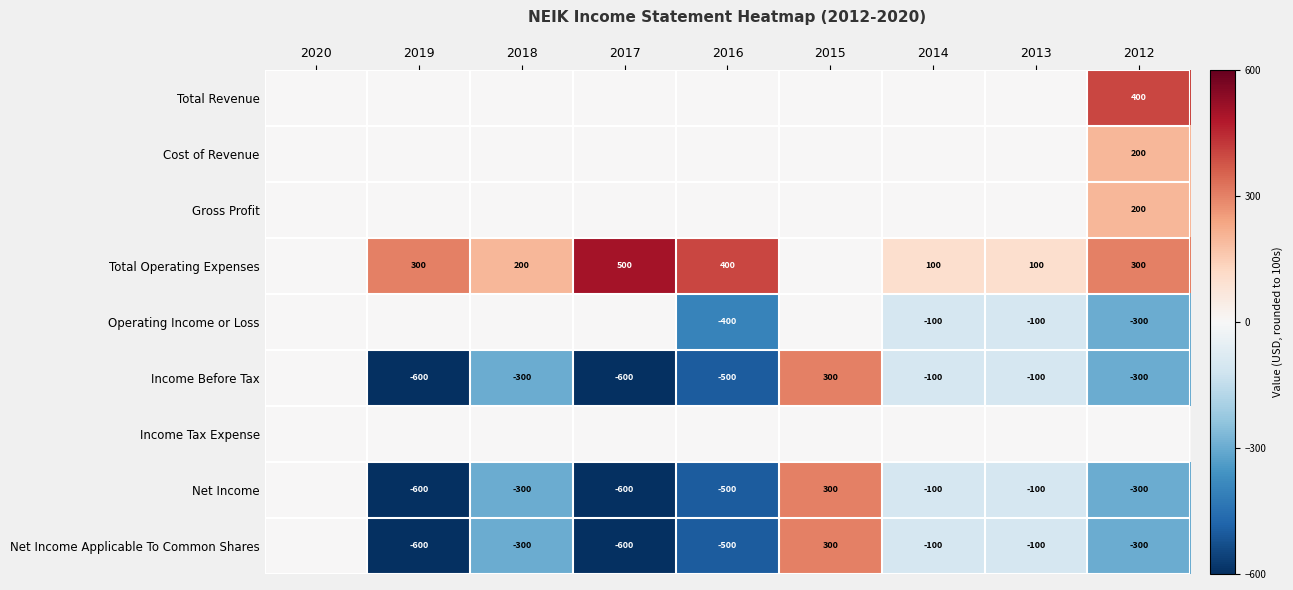

Is it true that Operating Income or Loss equals -100 at 2013?

True